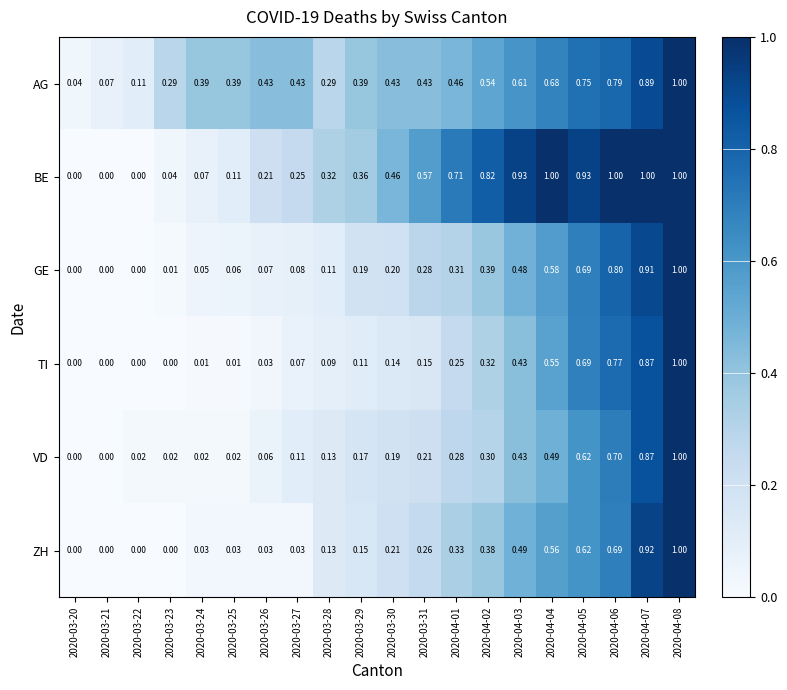

Which series has the largest total across all categories?

BE